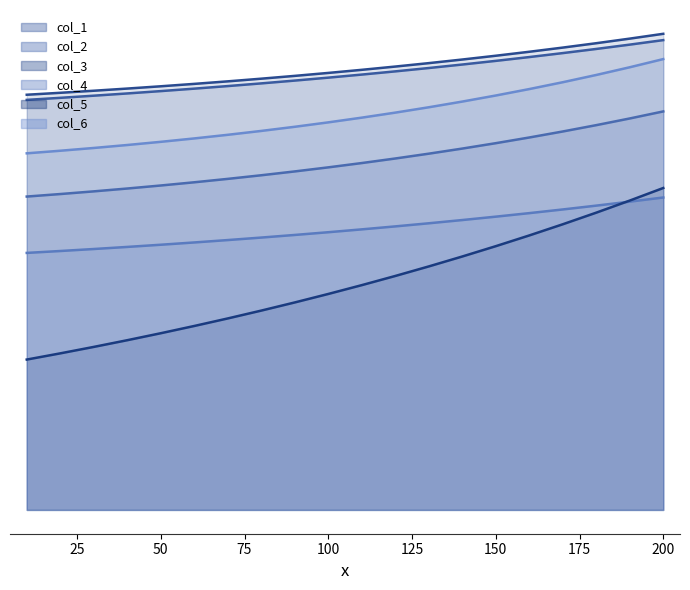

Which category has the highest value in the 2 series?

200